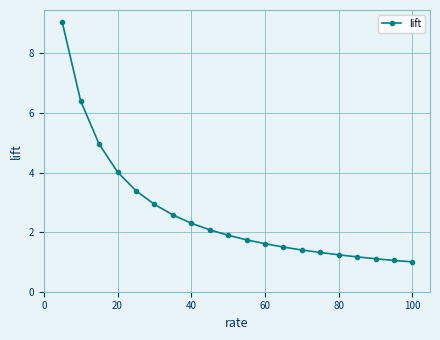

What is the difference between the maximum and minimum values?

8.0